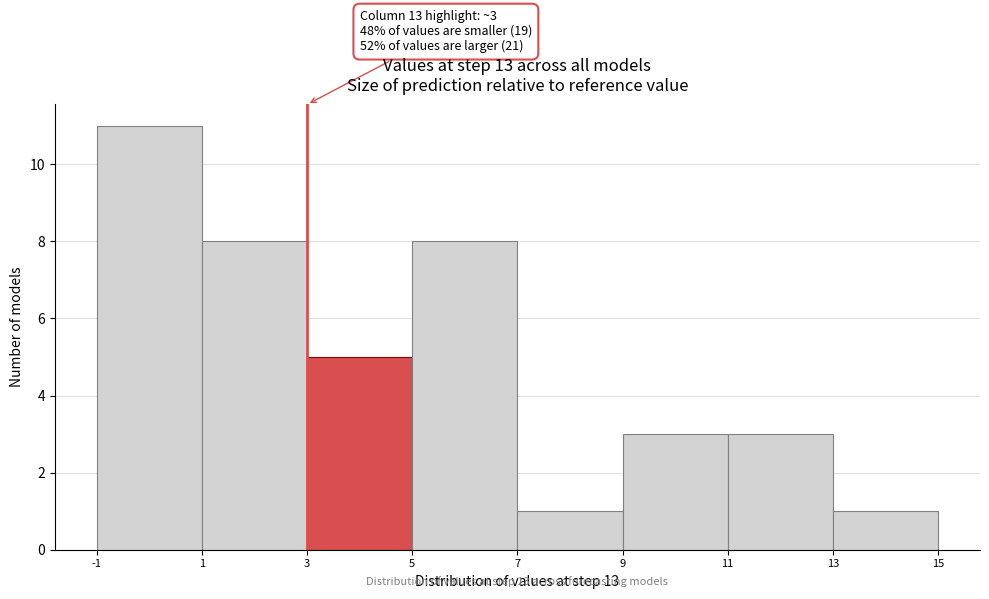

Which range on the x-axis has the tallest bar?

-1 to 1